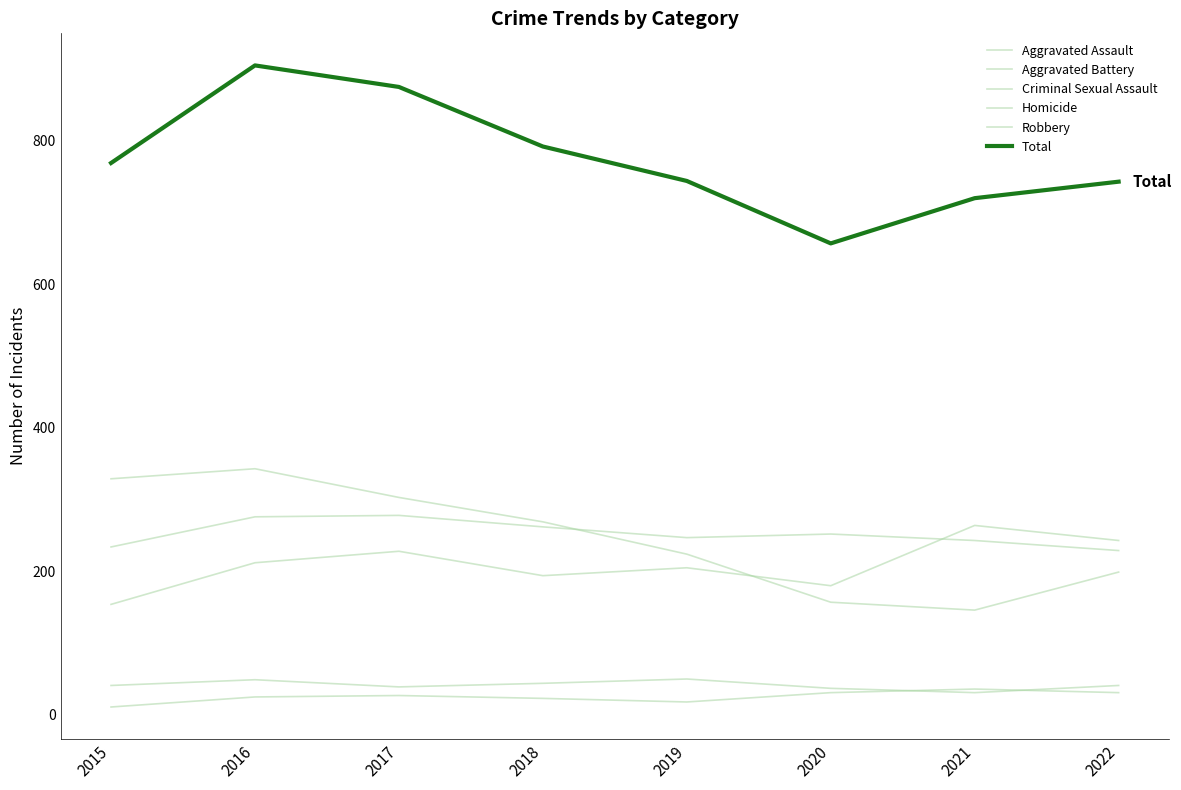

How many interior local valleys does the Aggravated Battery series have?

1